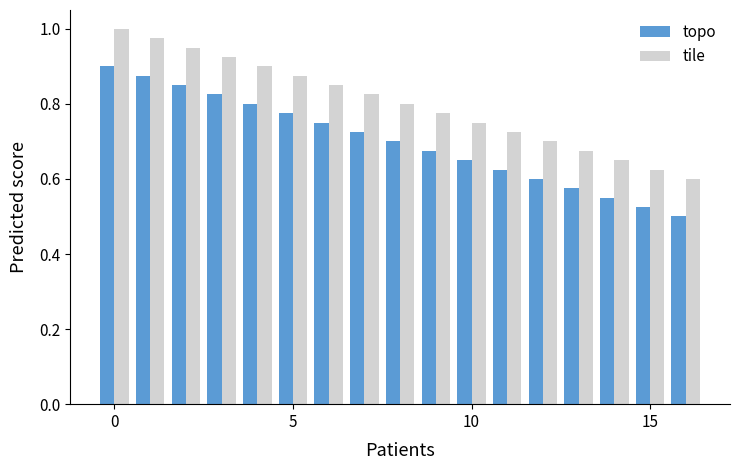

What is the sum of all topo values?

11.9